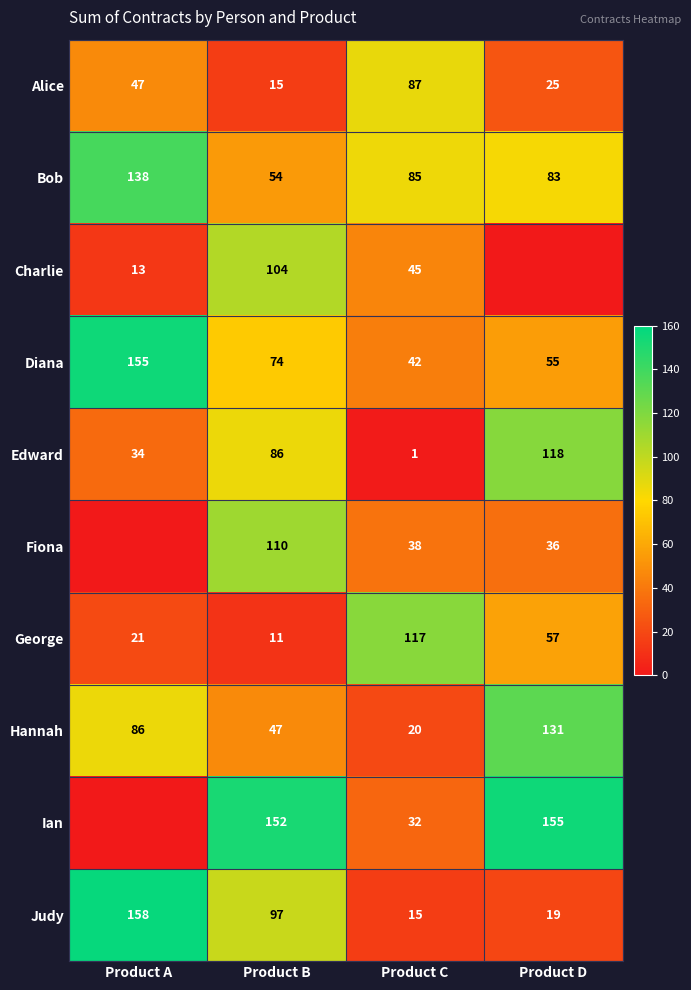

Count the Edward values in the range 34 to 118.

3